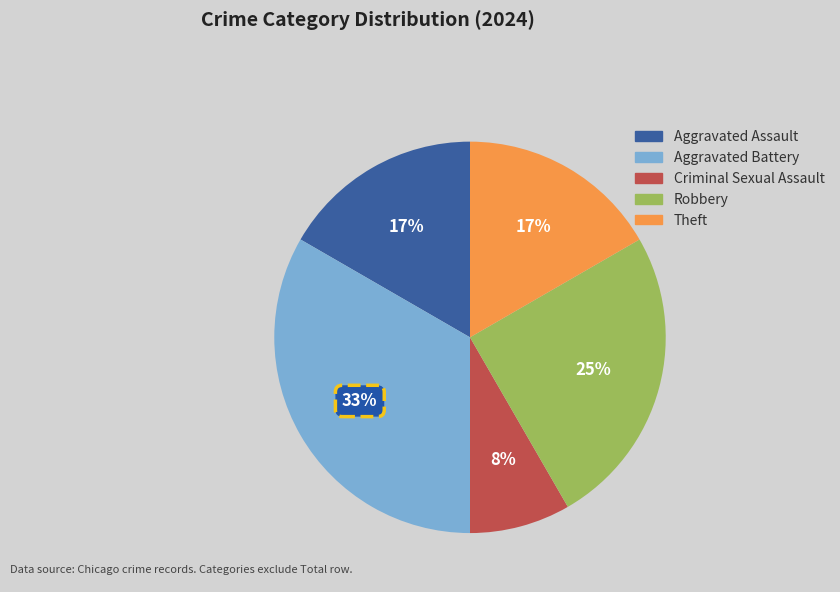

Between Aggravated Assault and Aggravated Battery, which is larger?

Aggravated Battery